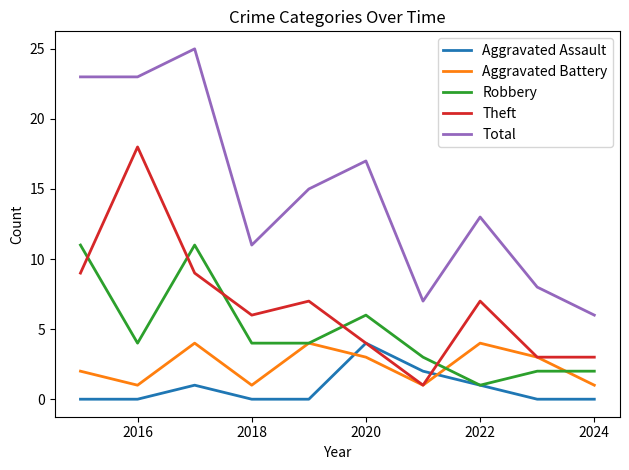

What is the maximum value for Total?

25